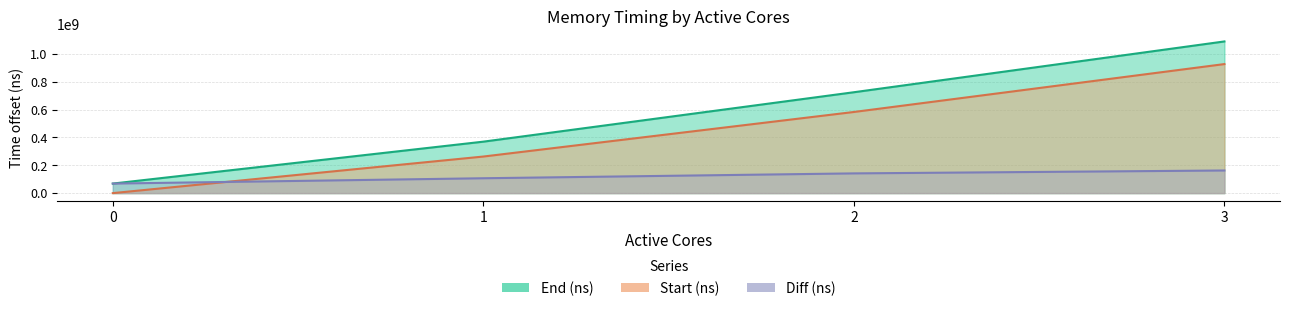

Does the chart have visible grid lines?

Yes